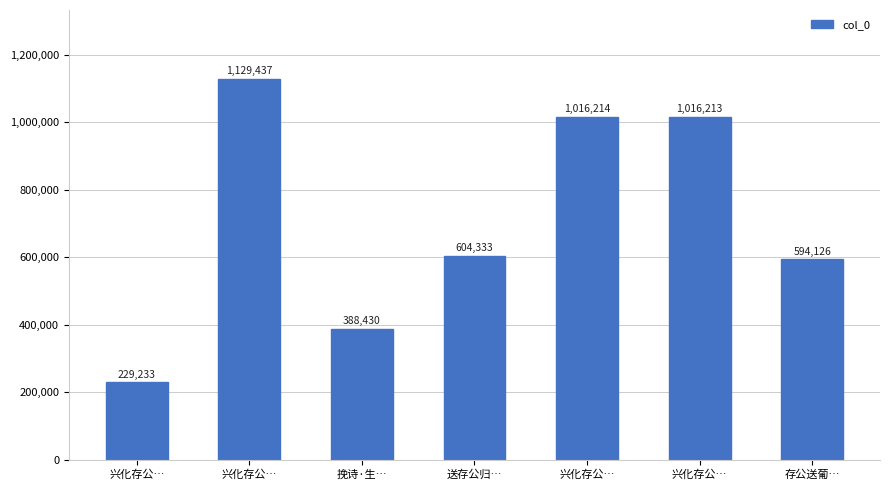

Count the number of categories in the chart.

7